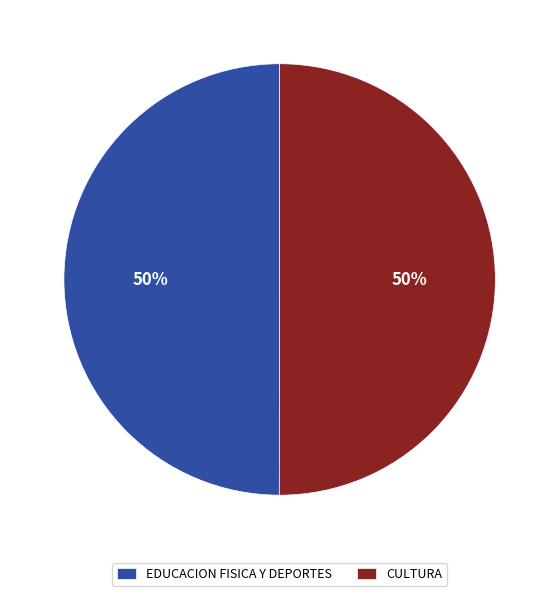

True or false: EDUCACION FISICA Y DEPORTES accounts for 50% of the total.

True